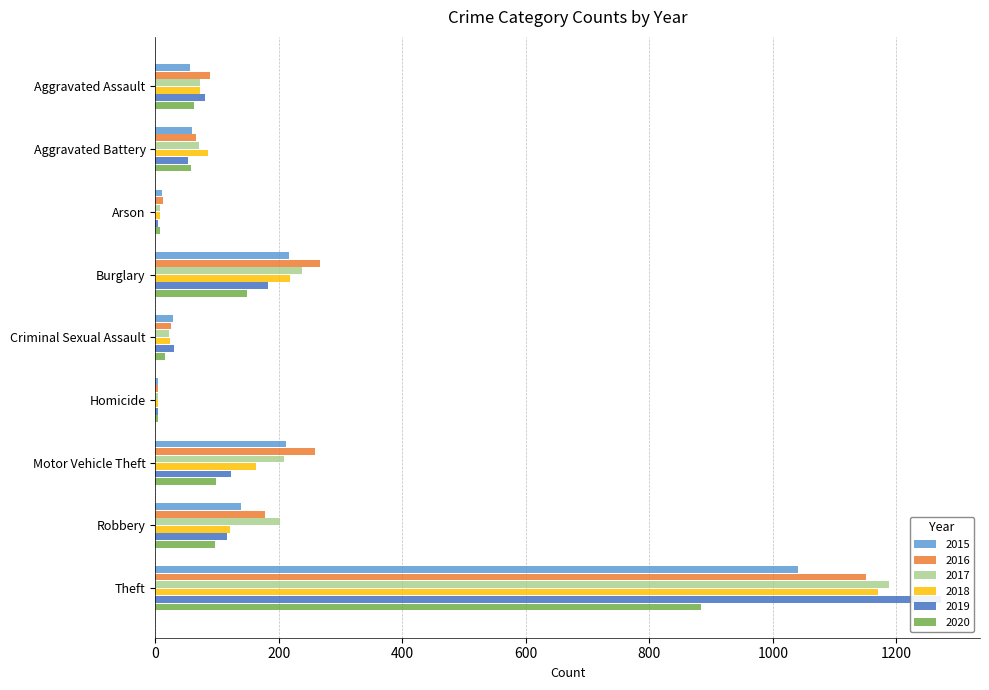

Where does the 2020 series first go above 62?

Burglary